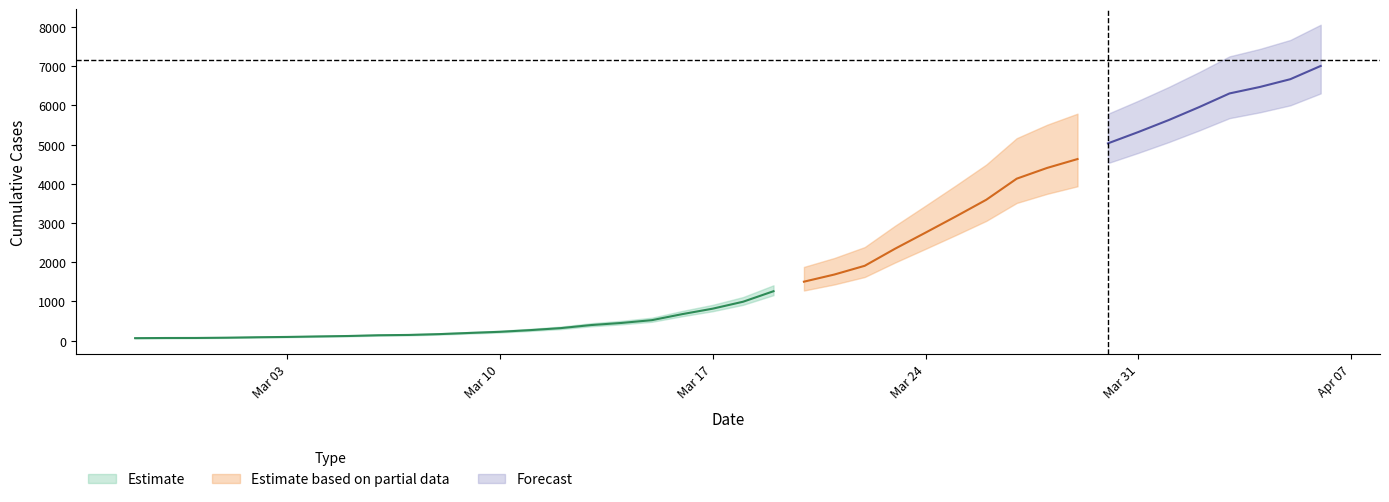

What is the label of the 4th point from the right?

2020-04-03